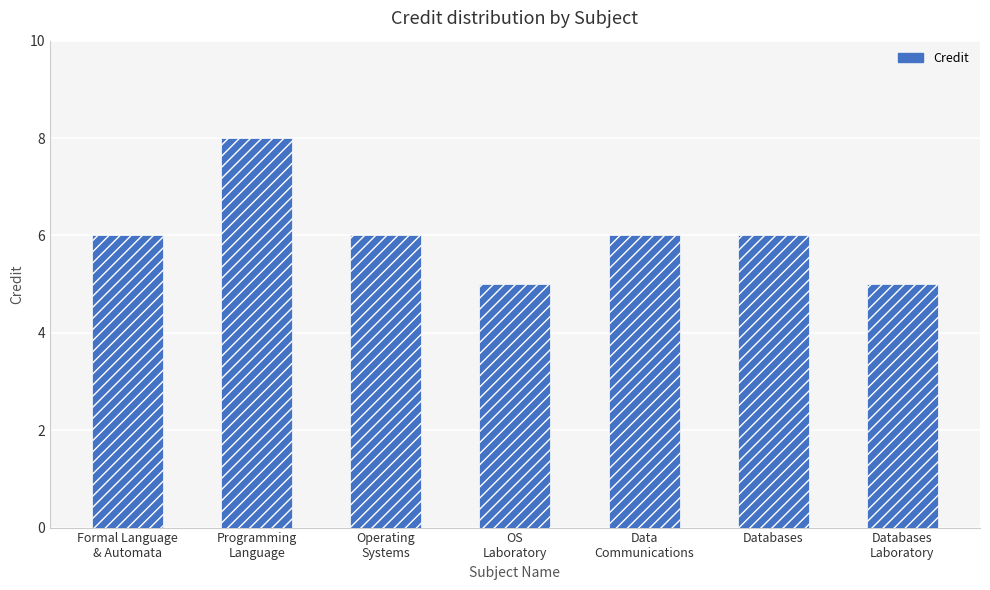

The value at OS
Laboratory is 5. True or false?

True